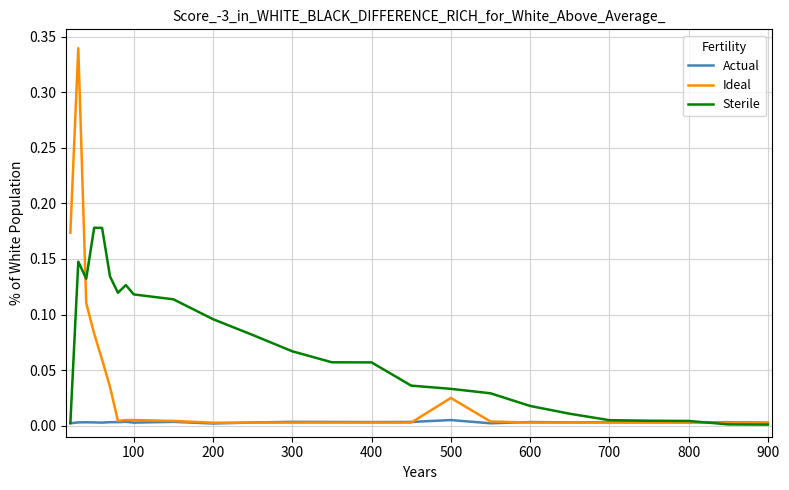

How many distinct data groups are displayed?

3